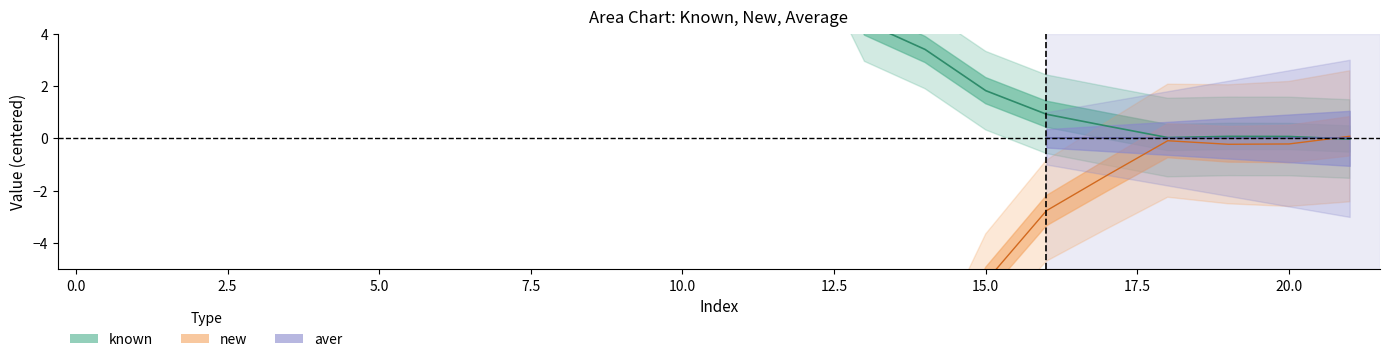

At which category does the chart reach its minimum across all series?

1